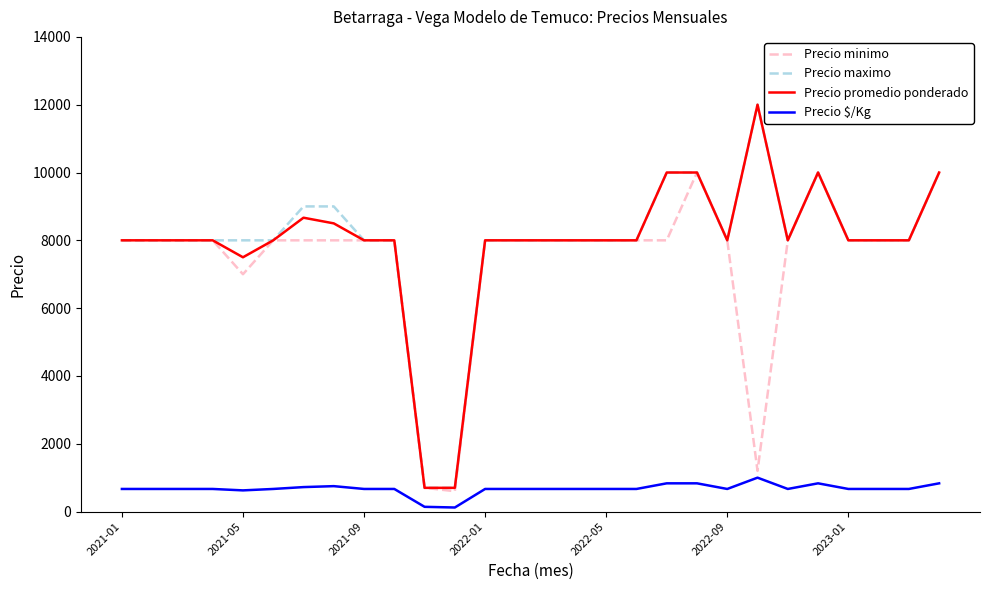

At how many categories does at least one series exceed 1138?

26